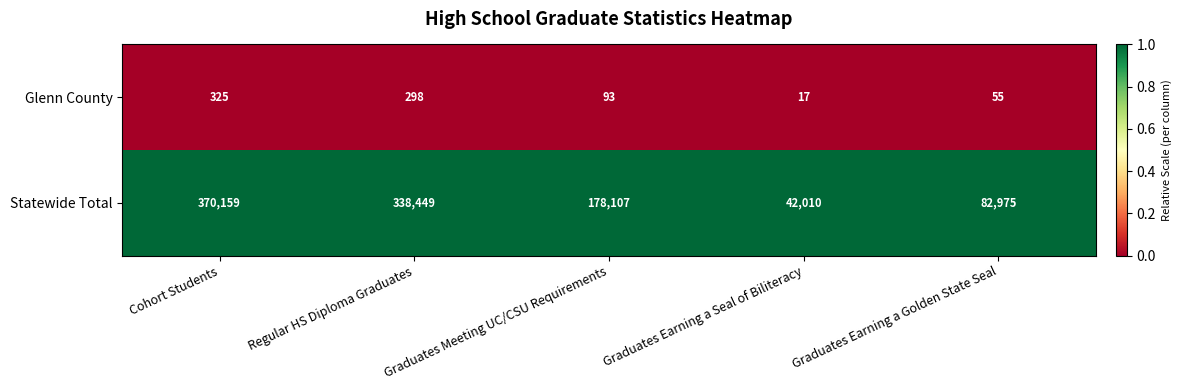

Where is Statewide Total nearest to the value 206084?

Graduates Meeting UC/CSU Requirements